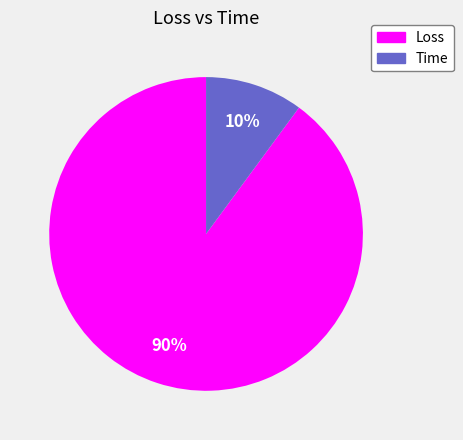

Which category has the biggest portion of the pie?

Loss